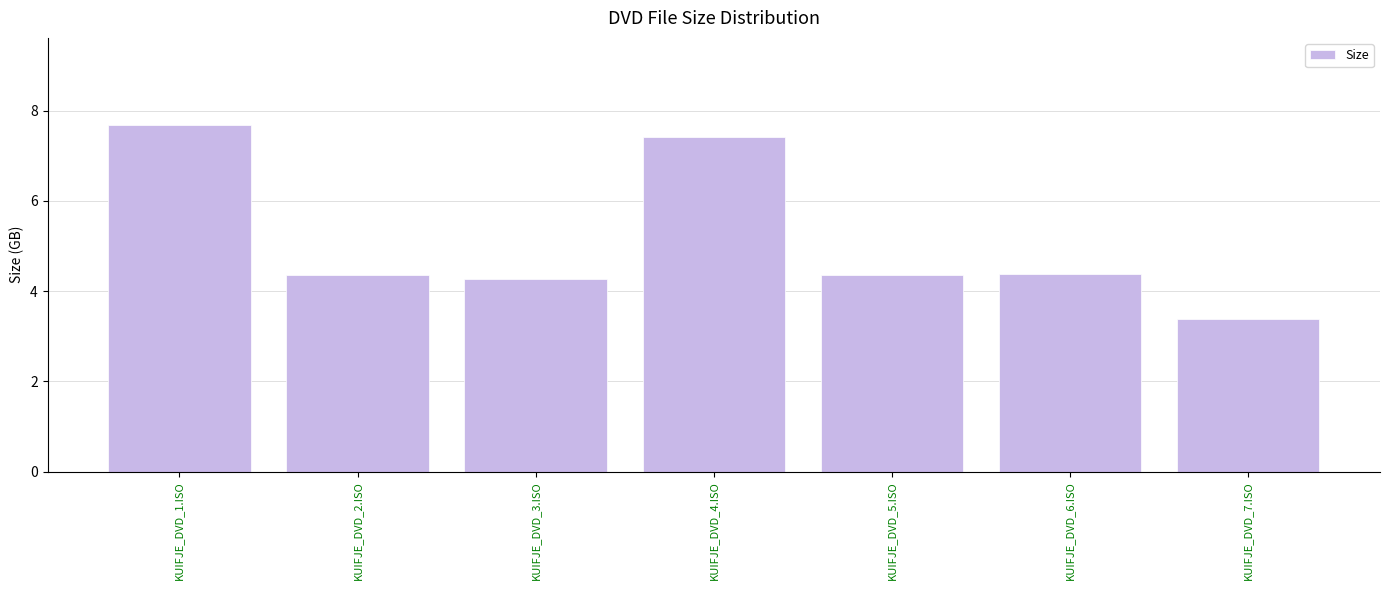

Are the bars horizontal?

No